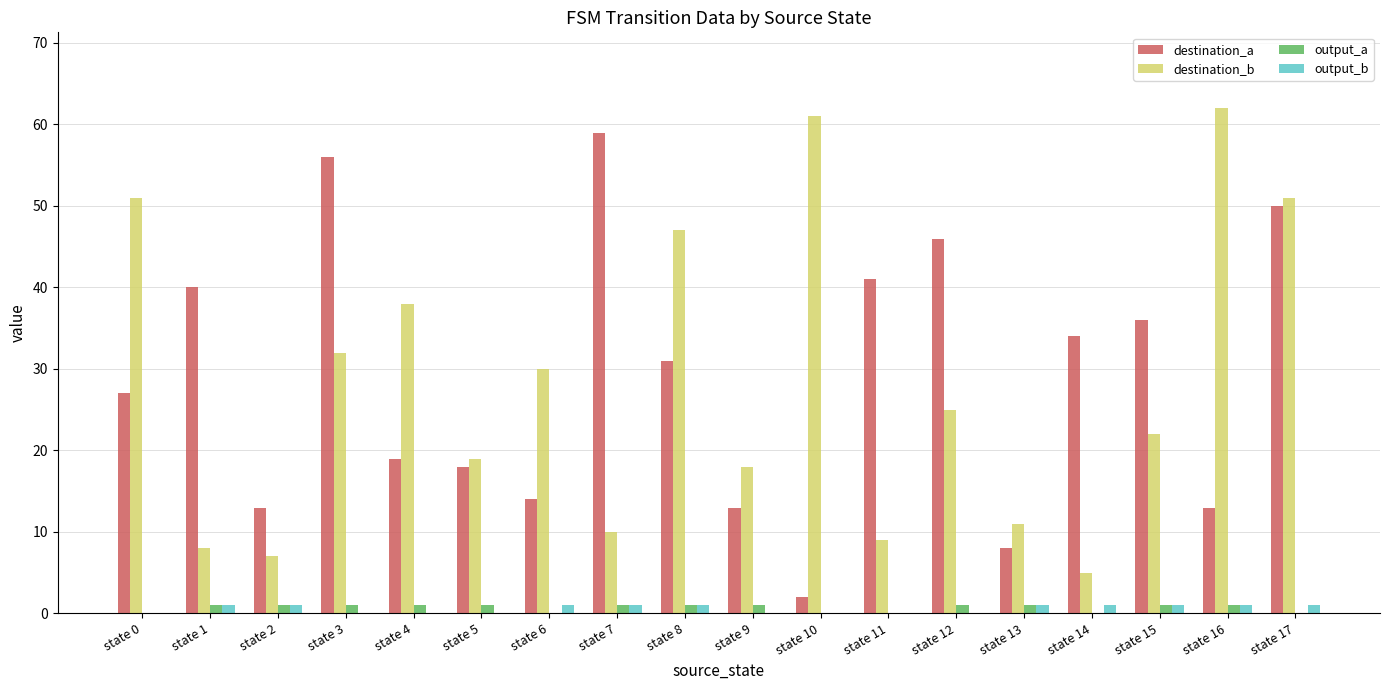

Is the value of destination_a at state 6 greater than the value of output_b at state 14?

Yes